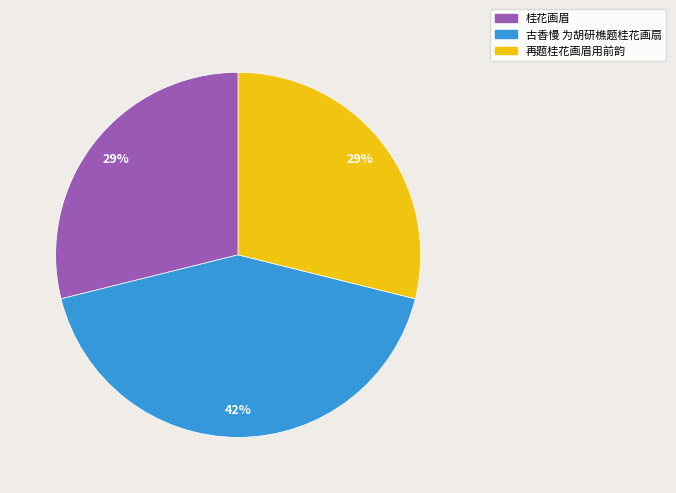

The 古香慢 为胡研樵题桂花画扇 slice represents 31% of the pie. True or false?

False